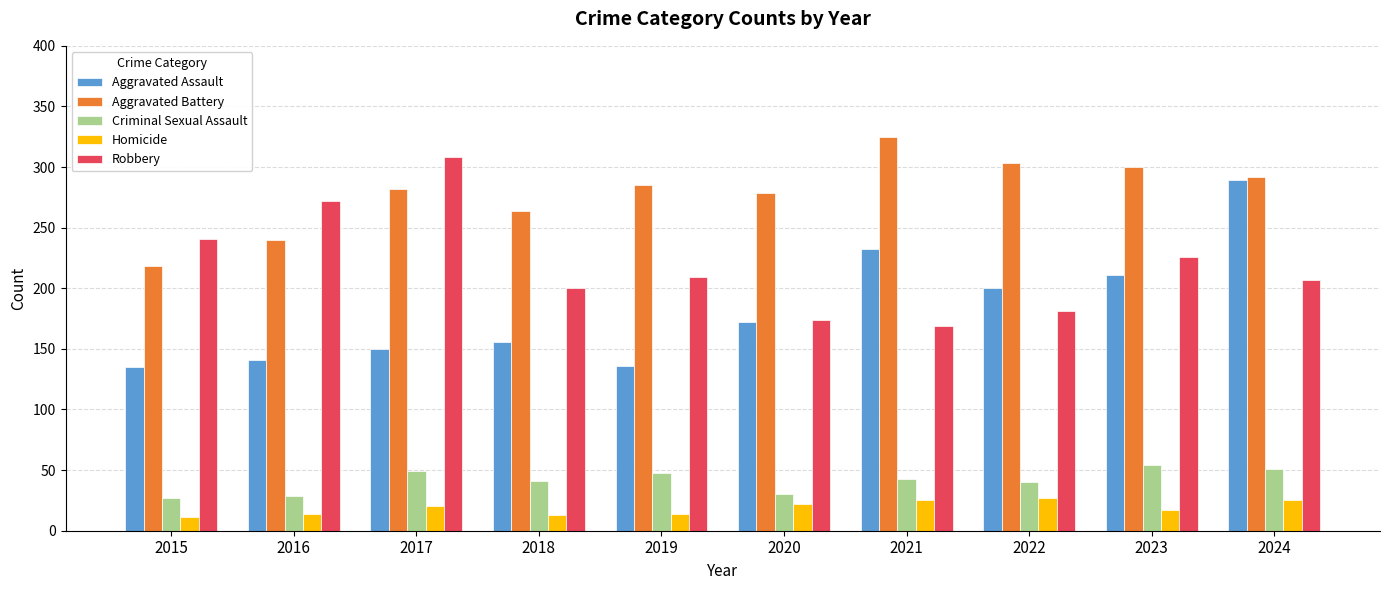

What is the value of the Aggravated Assault bar at the 5th from the left?

136